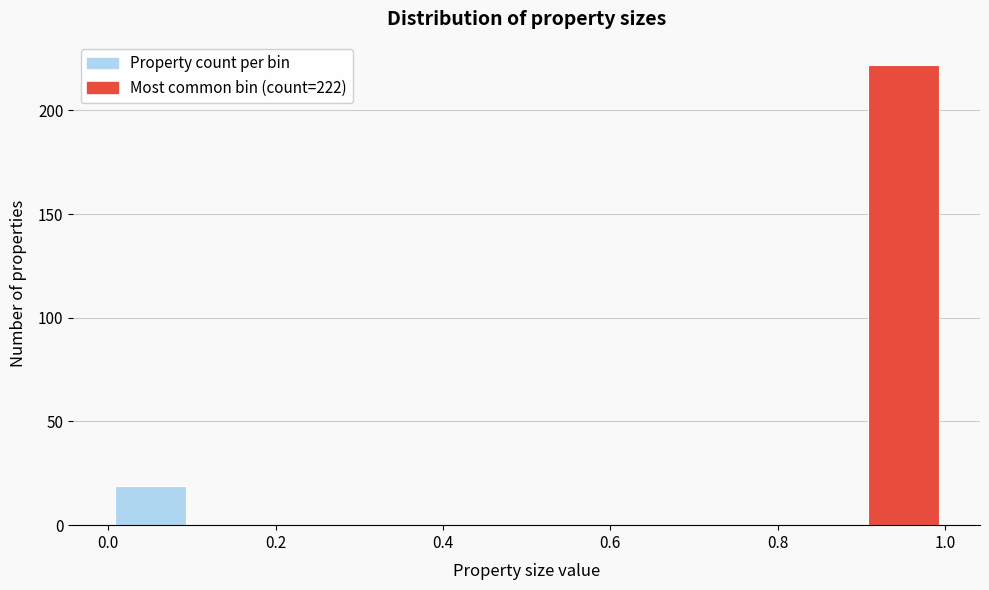

Over which range of the x-axis is the bar tallest?

0.9 to 1.0